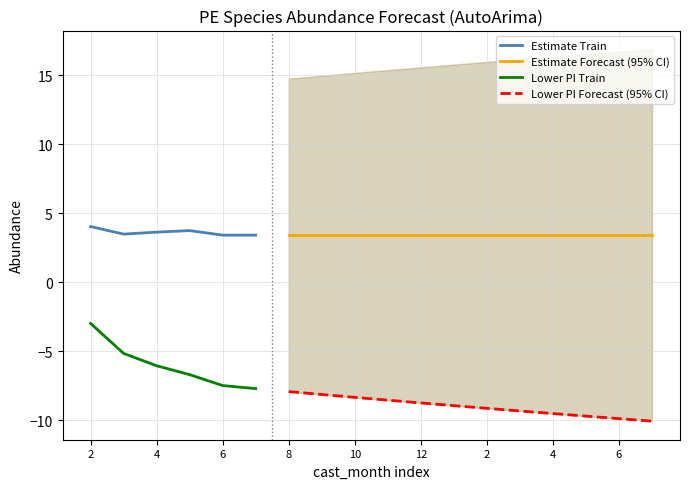

True or false: Lower PI Train has a value of -0.7 at 2.

False